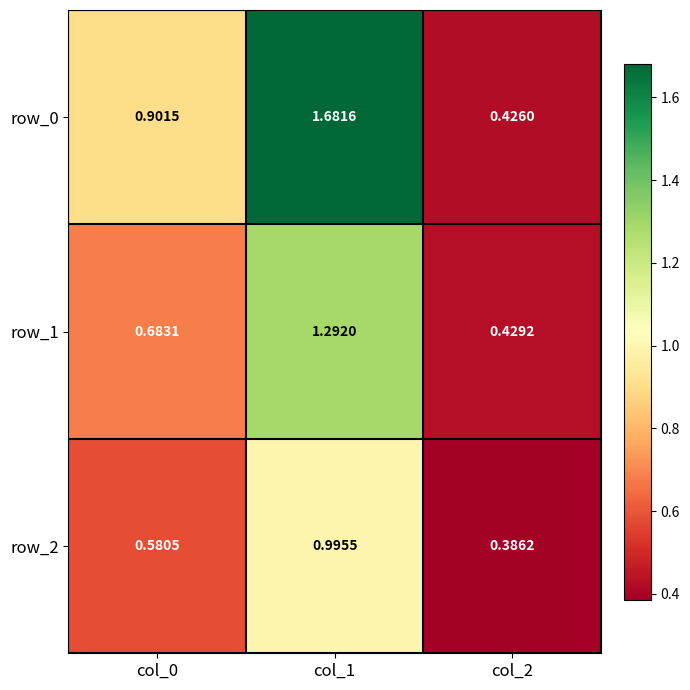

At which label is row_0 closest to 1?

col_0